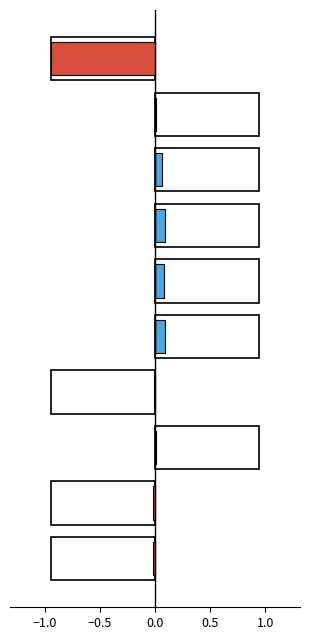

What is the smallest value displayed?

-0.9